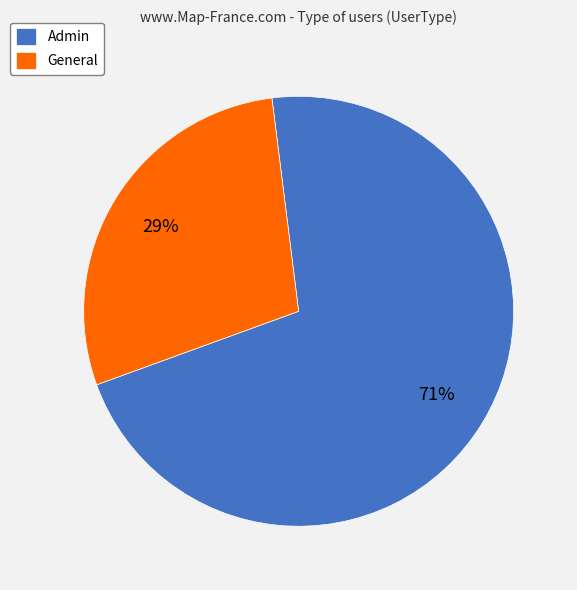

To the nearest percent, what is the combined percentage of Admin and General?

100%